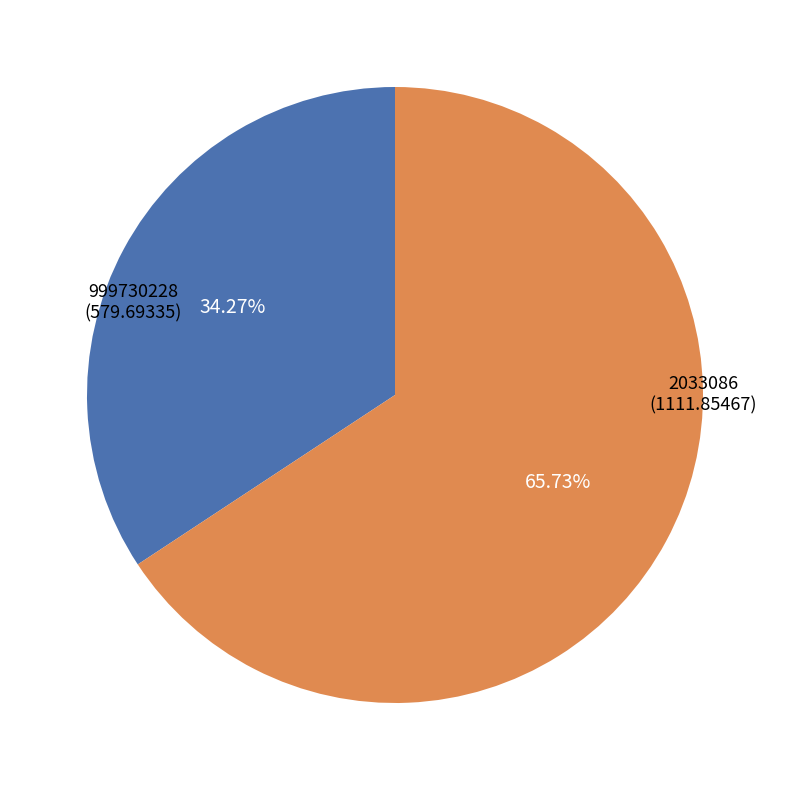

How much of the chart is everything except 2033086?

34.3%